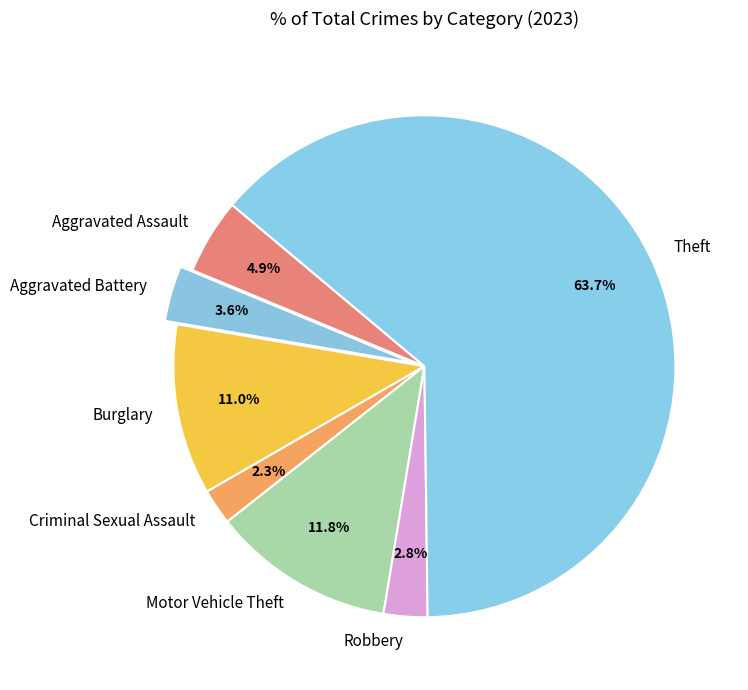

What is the largest slice in the pie chart?

Theft